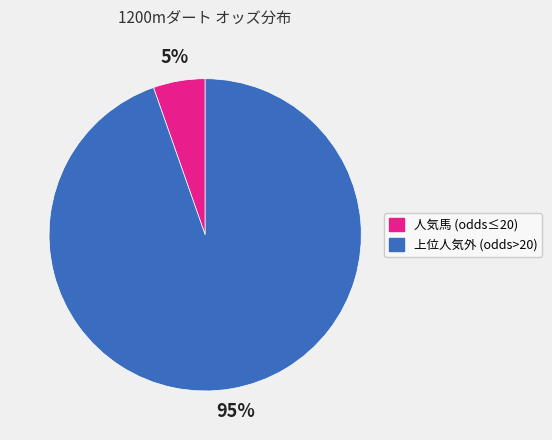

Does any single category account for the majority?

Yes